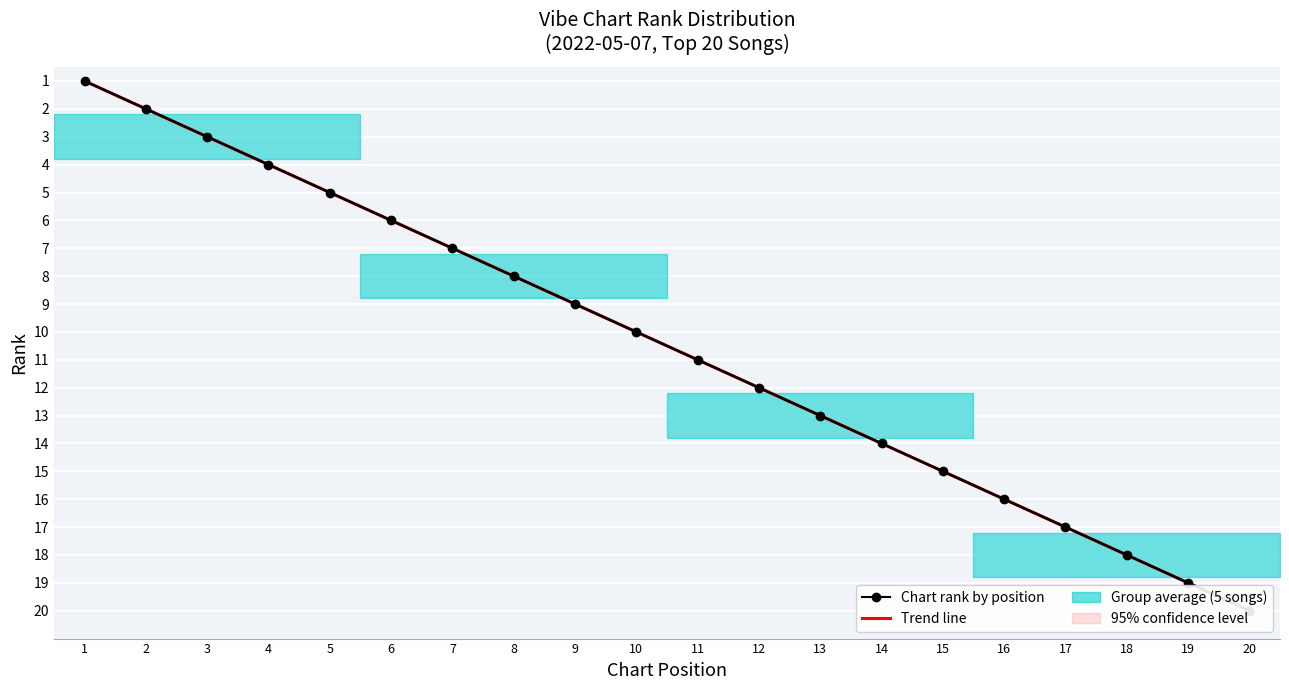

What is the difference between the second highest and minimum values in the Chart rank by position series?

18.0